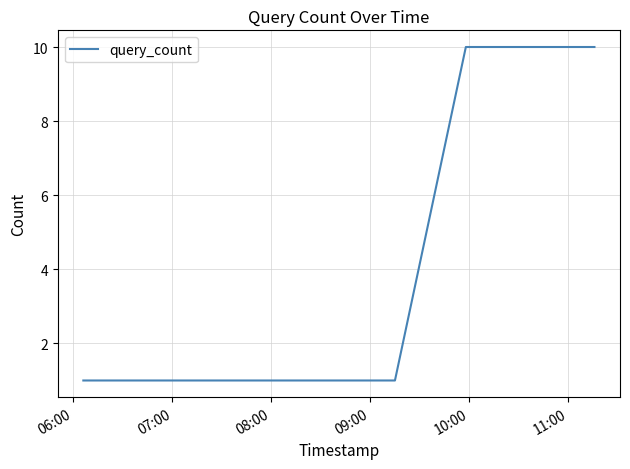

What is the maximum value shown in the chart?

10